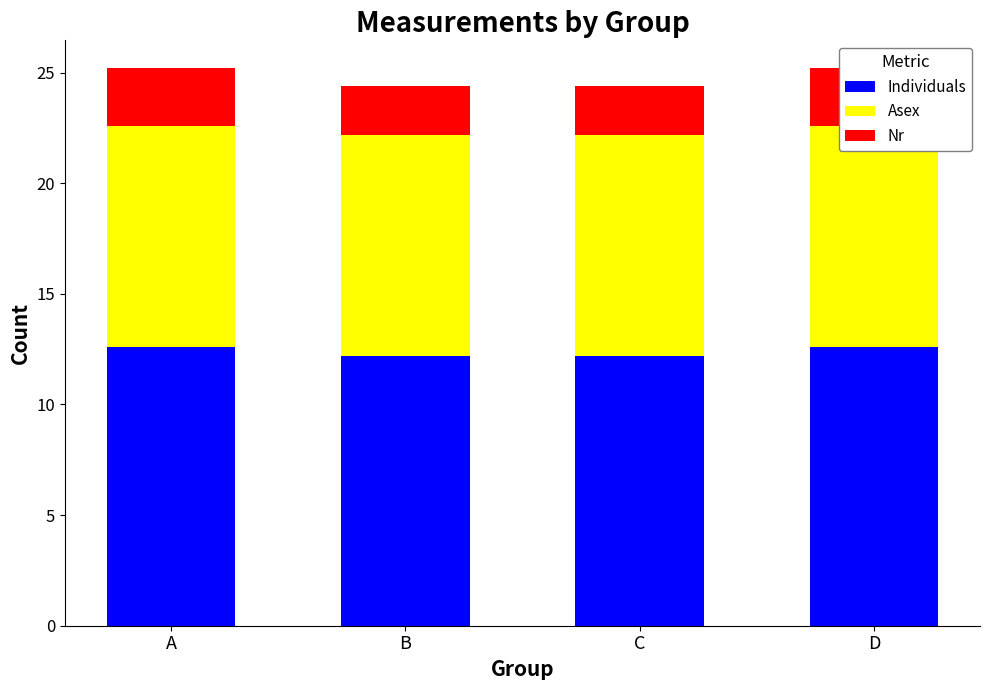

Between C and B, which is larger?

C